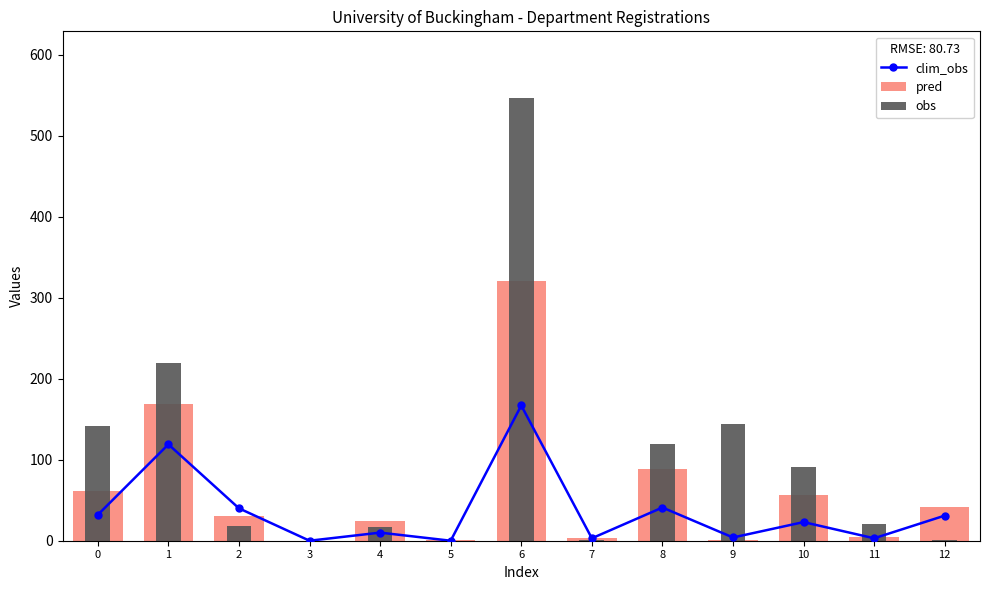

True or false: clim_obs has a value of 32 at 0.

True